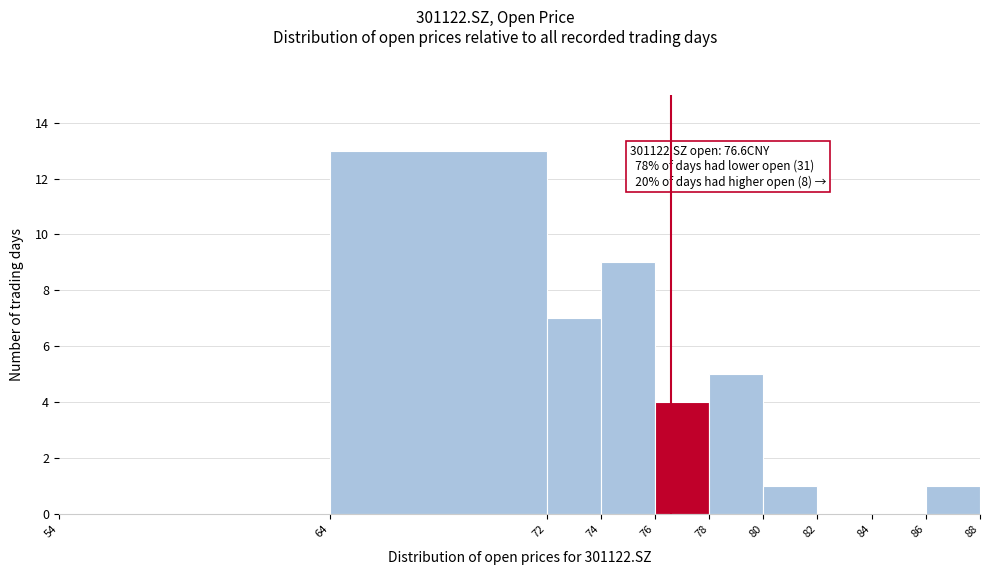

Which range on the x-axis has the tallest bar?

64 to 72